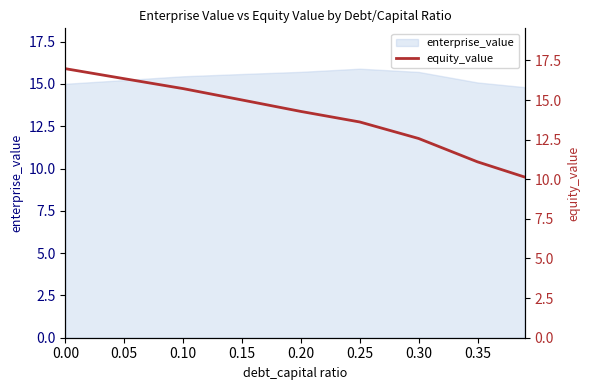

Is it true that enterprise_value equals 23.3 at 0.00?

False